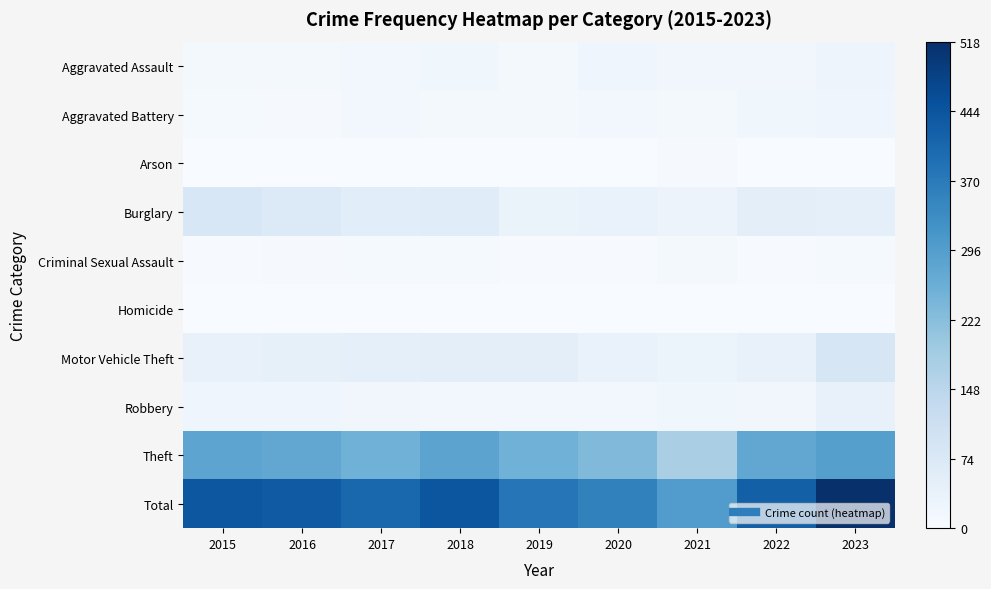

At which category is the sum across all series the highest?

2023